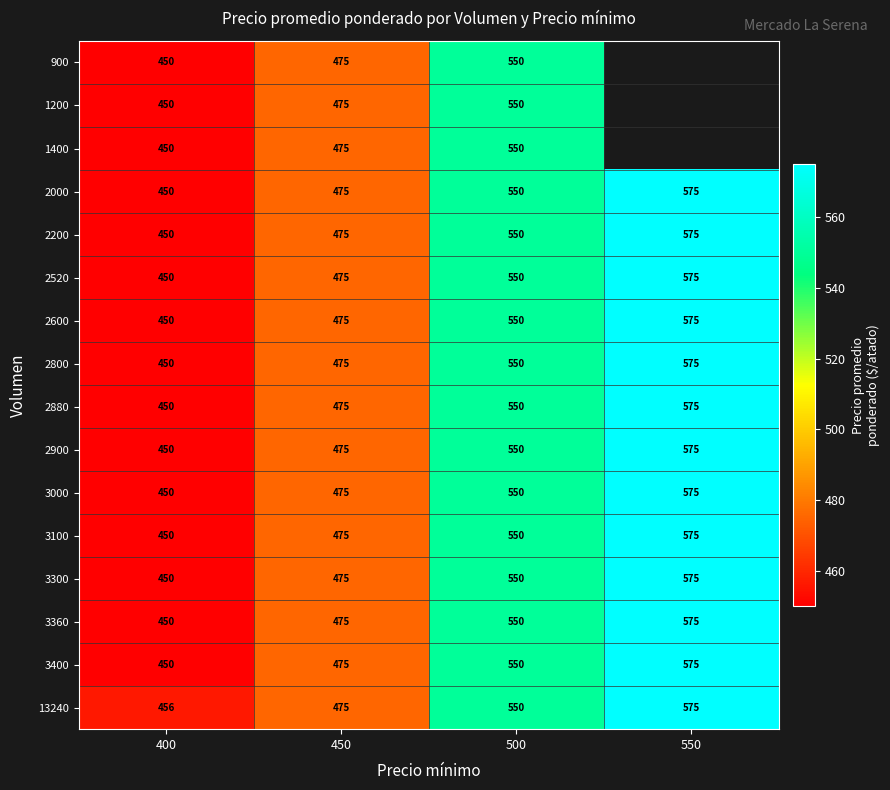

What is the spread (max minus min) of values at 400?

6